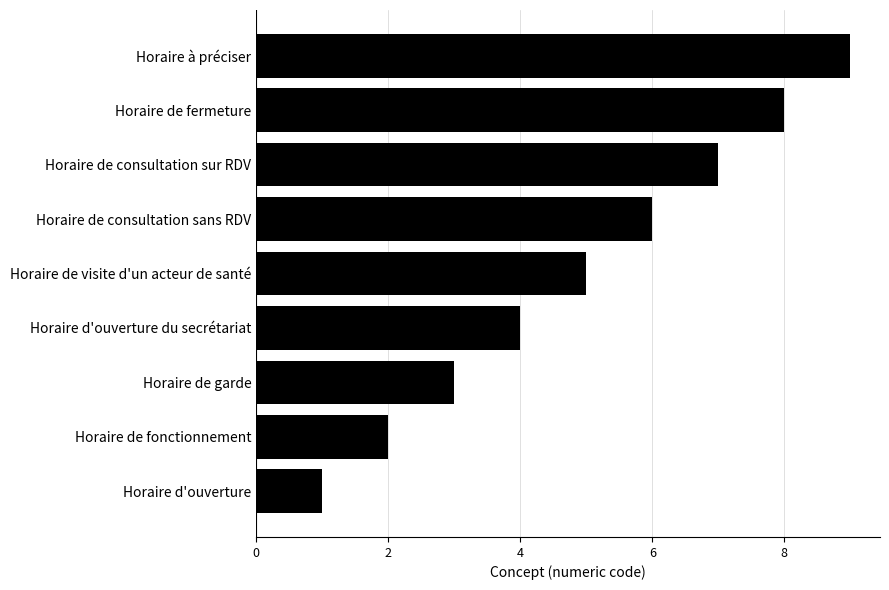

Which category has the lowest value across all series?

Horaire d'ouverture